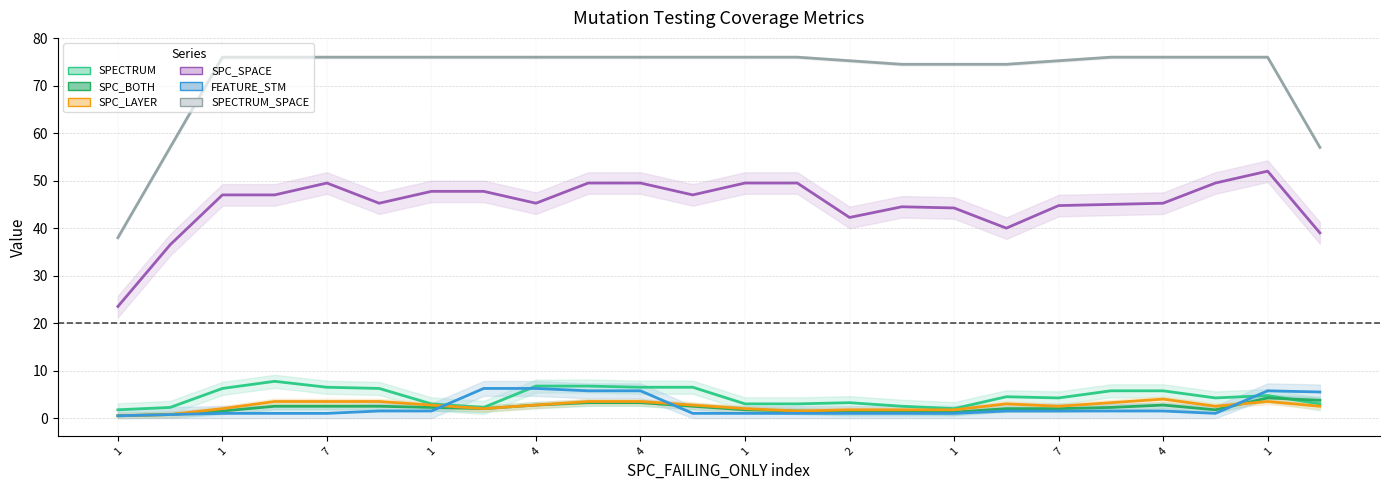

Is the value of FEATURE_STM at 21 greater than the value of SPC_SPACE at 17?

No